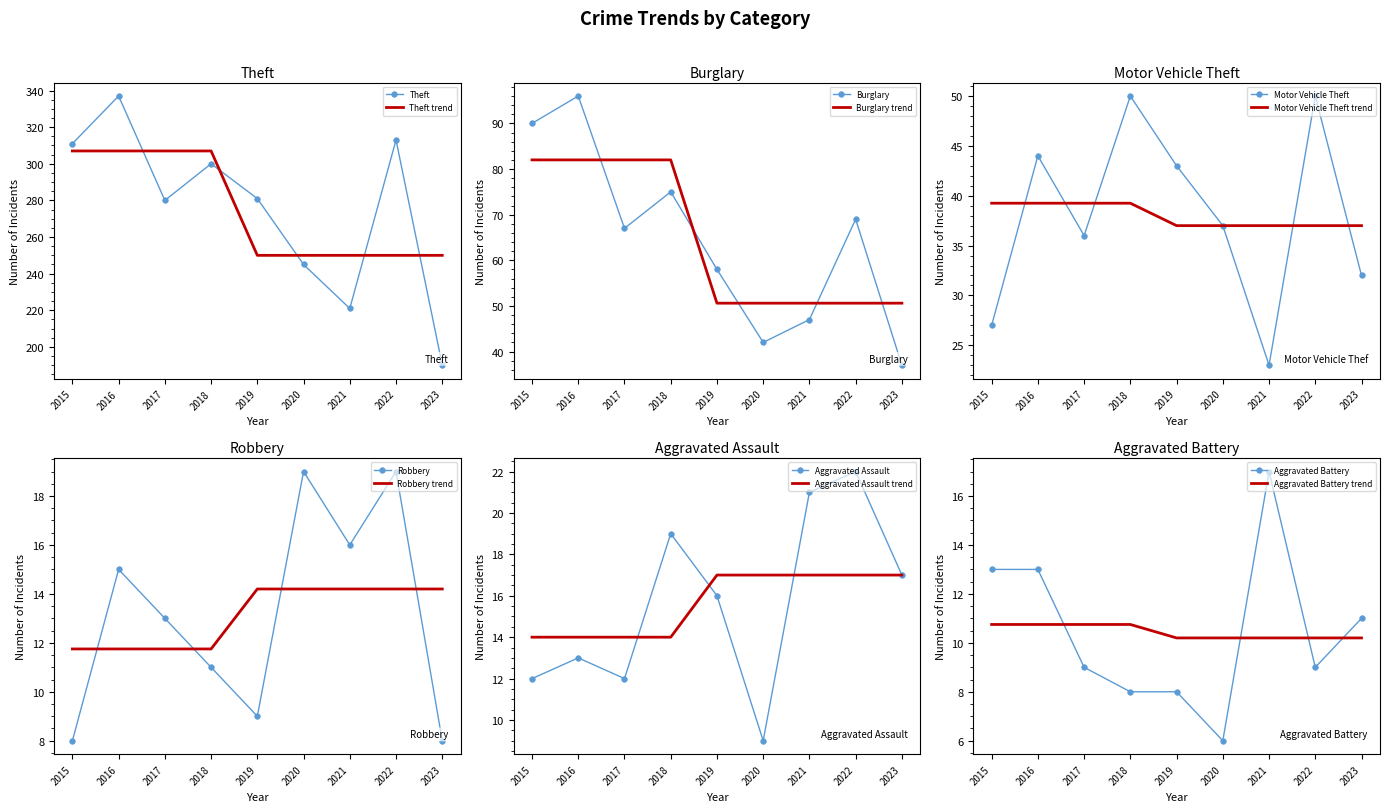

Where is the first local minimum for Aggravated Battery?

2020